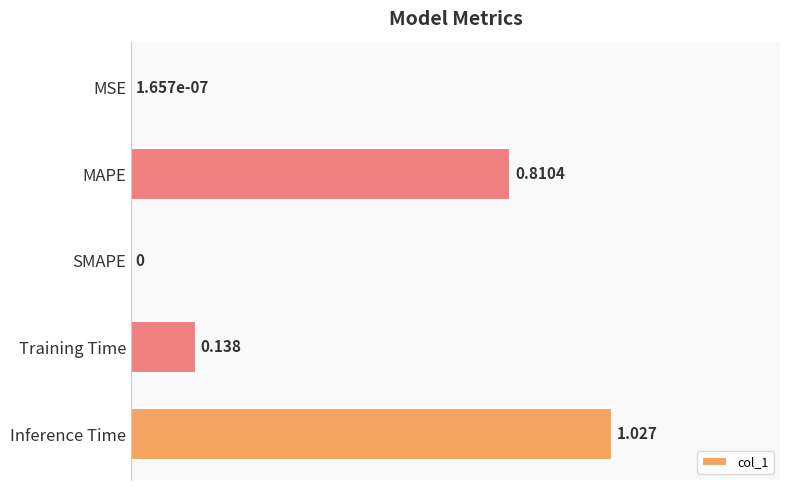

Which has a higher value, MSE or Inference Time?

Inference Time